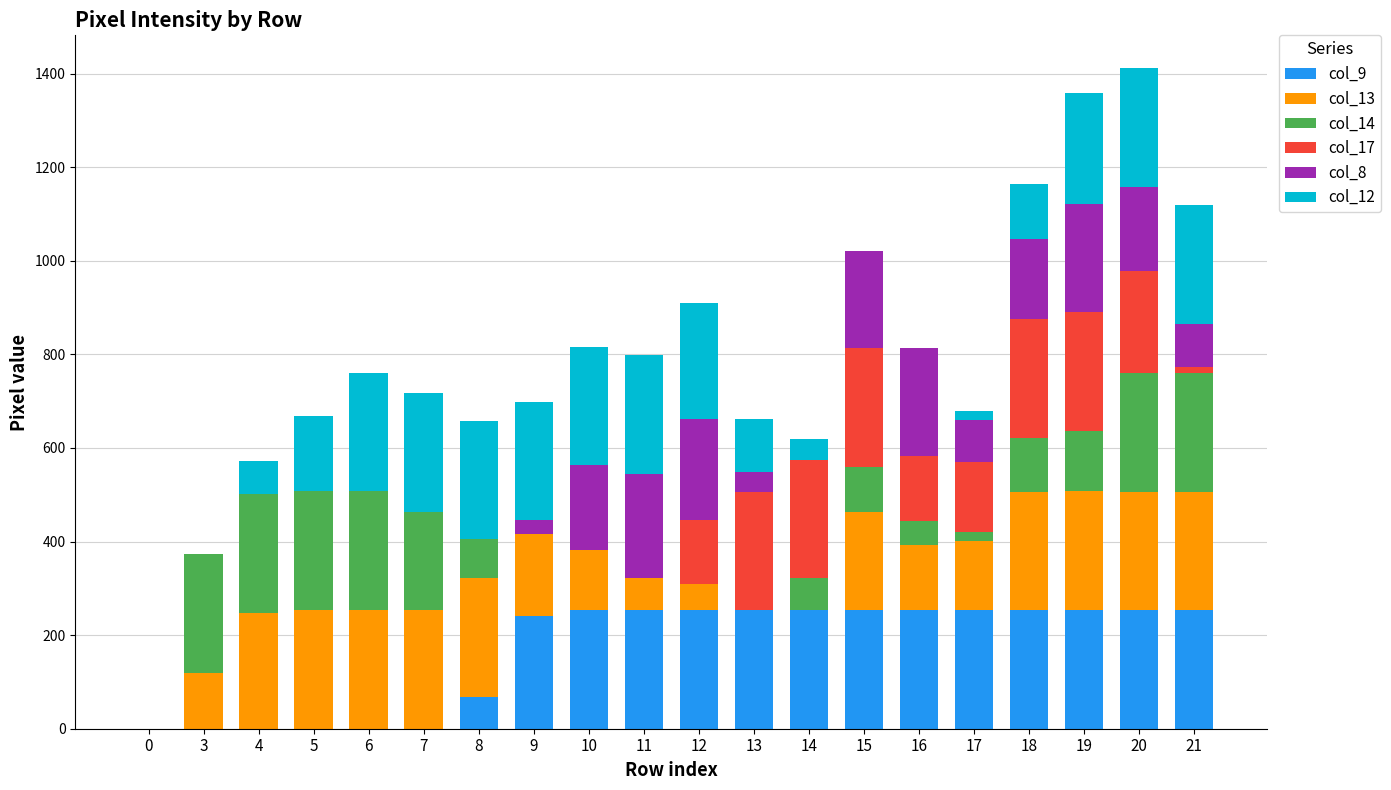

The value of col_9 at 5 is 125. True or false?

False